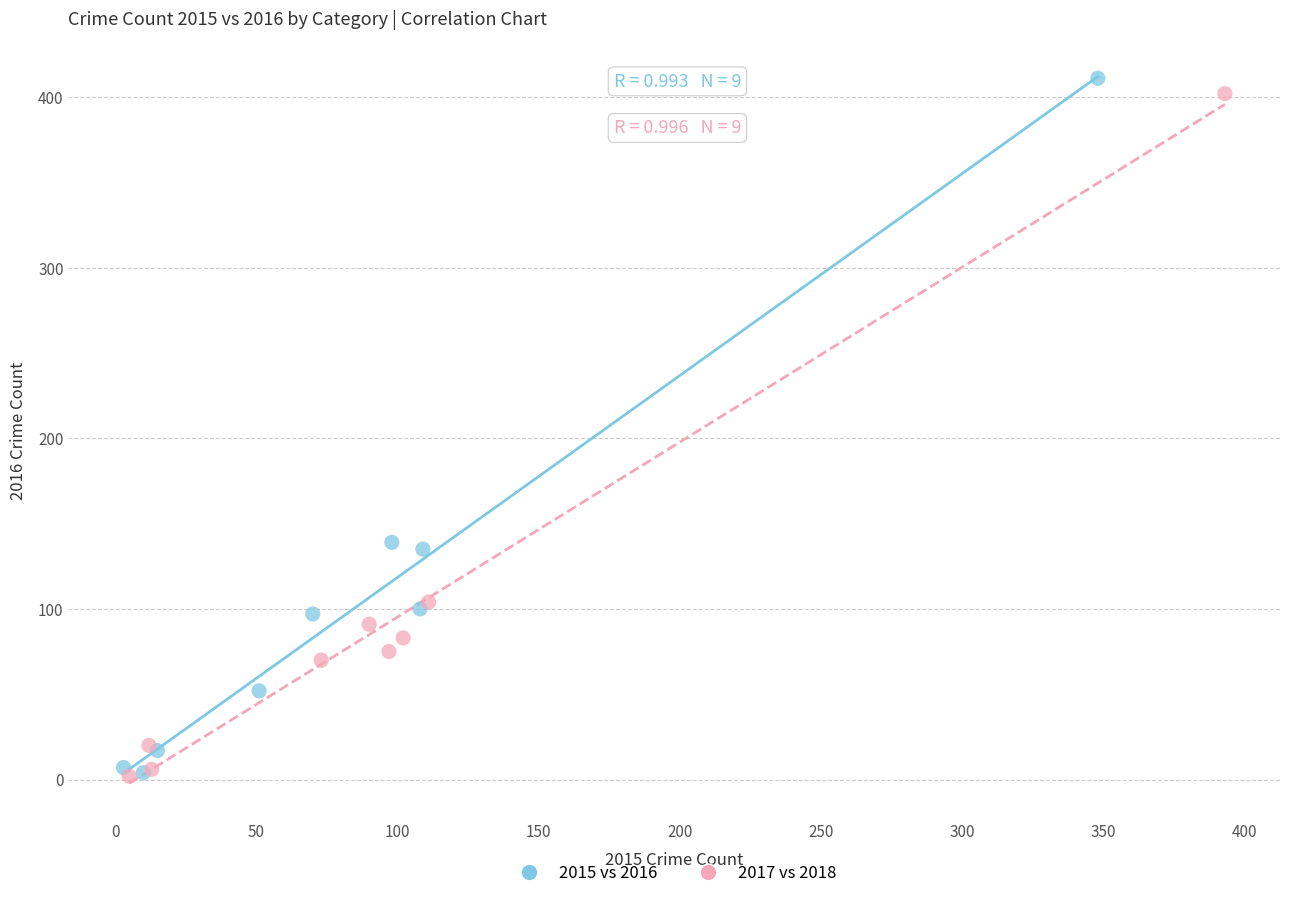

Which series has the widest spread of Y values?

2015 vs 2016